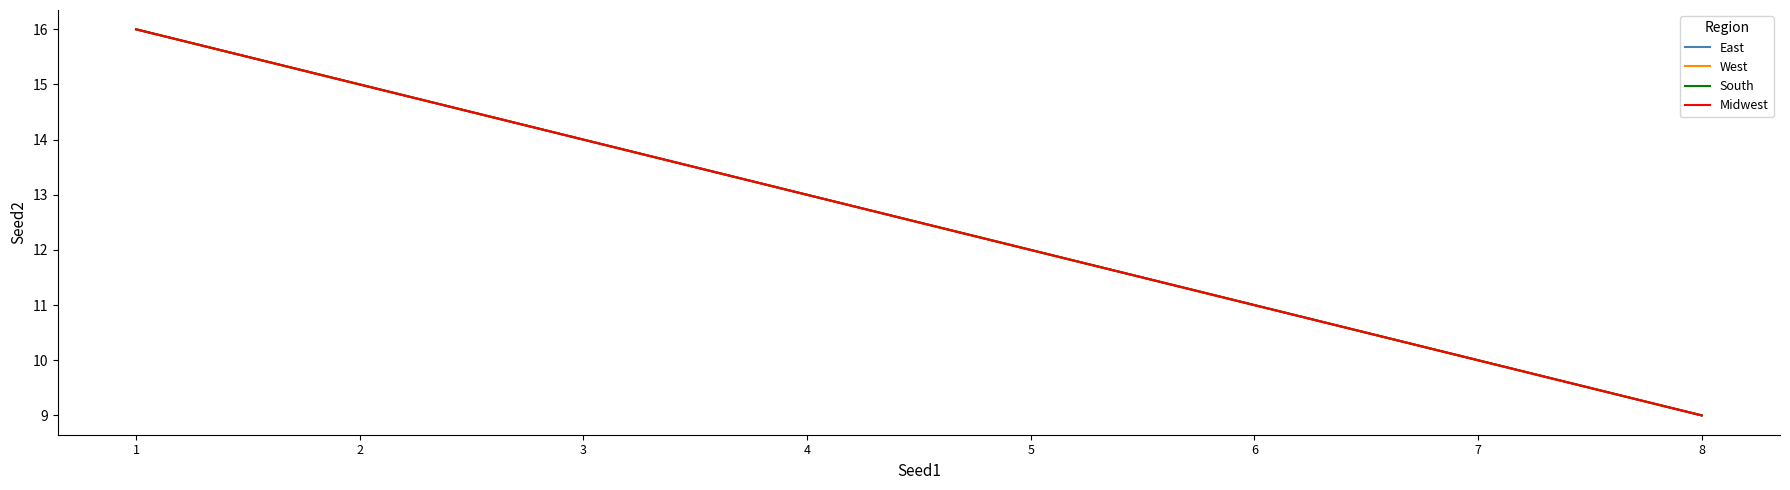

Does the chart display data point markers on the line(s)?

No